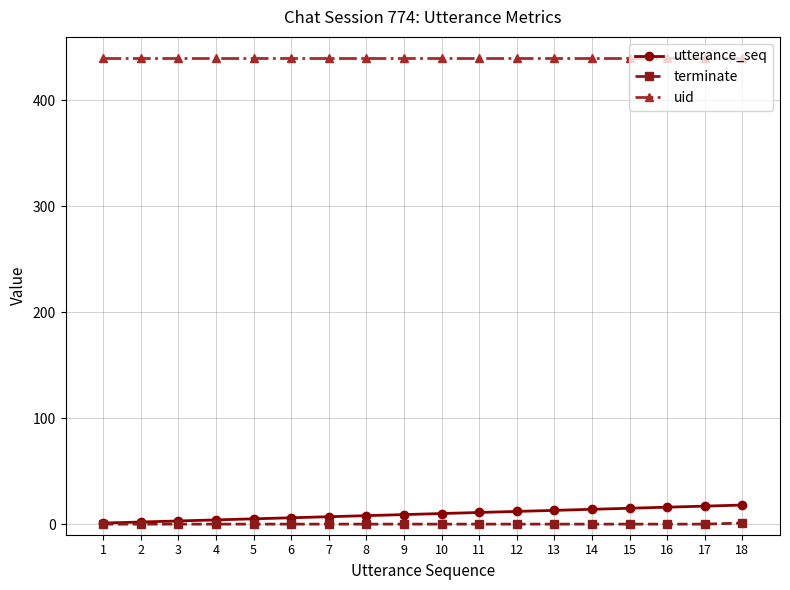

Which series has the largest total across all categories?

uid